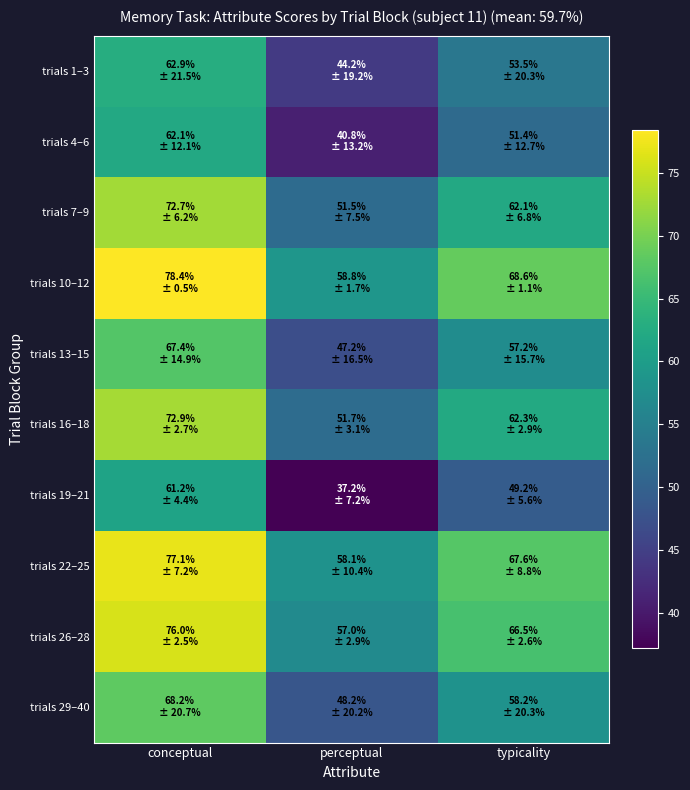

At how many categories does at least one series exceed 74?

1